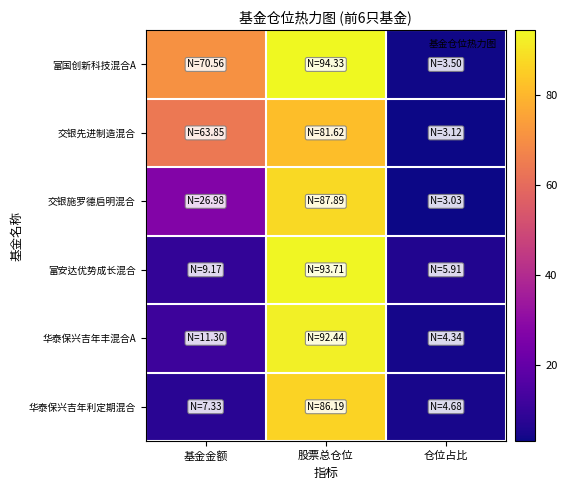

Which category has the lowest value across all series?

仓位占比